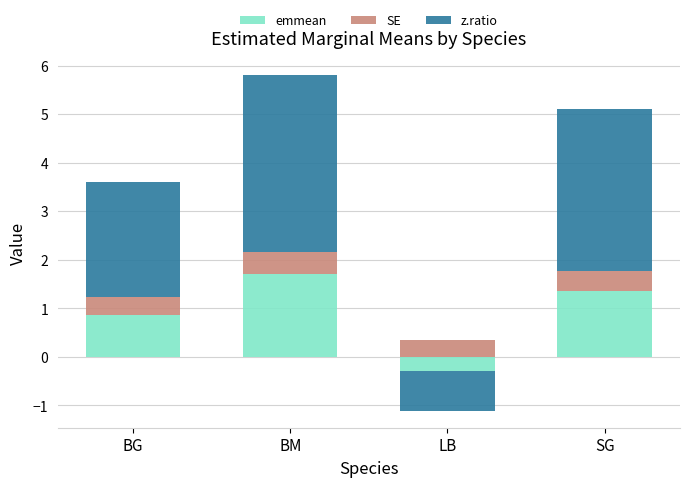

How many data points does each series have?

4